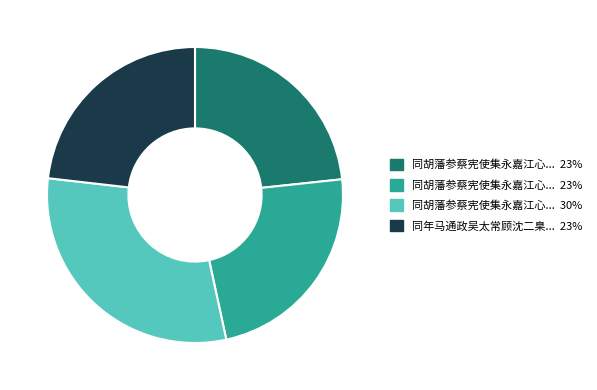

Does any single category account for the majority?

No